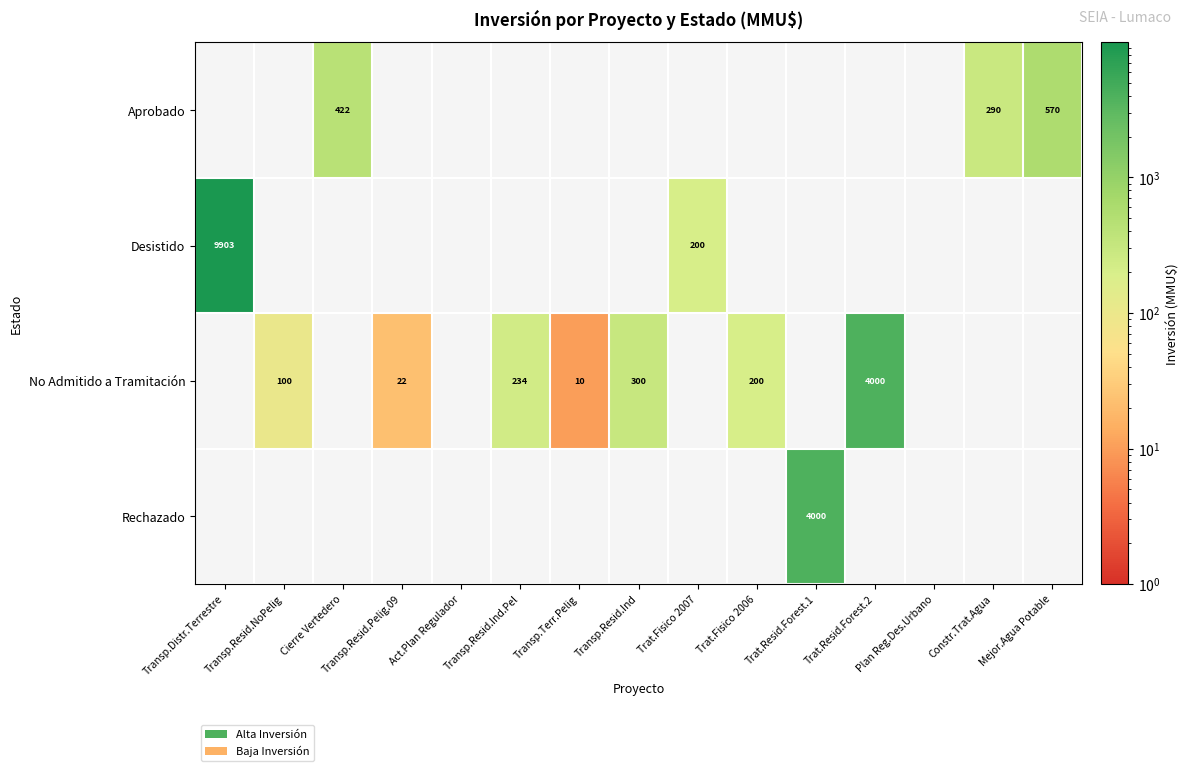

Which label corresponds to the largest value in the chart?

Transp.Distr.Terrestre